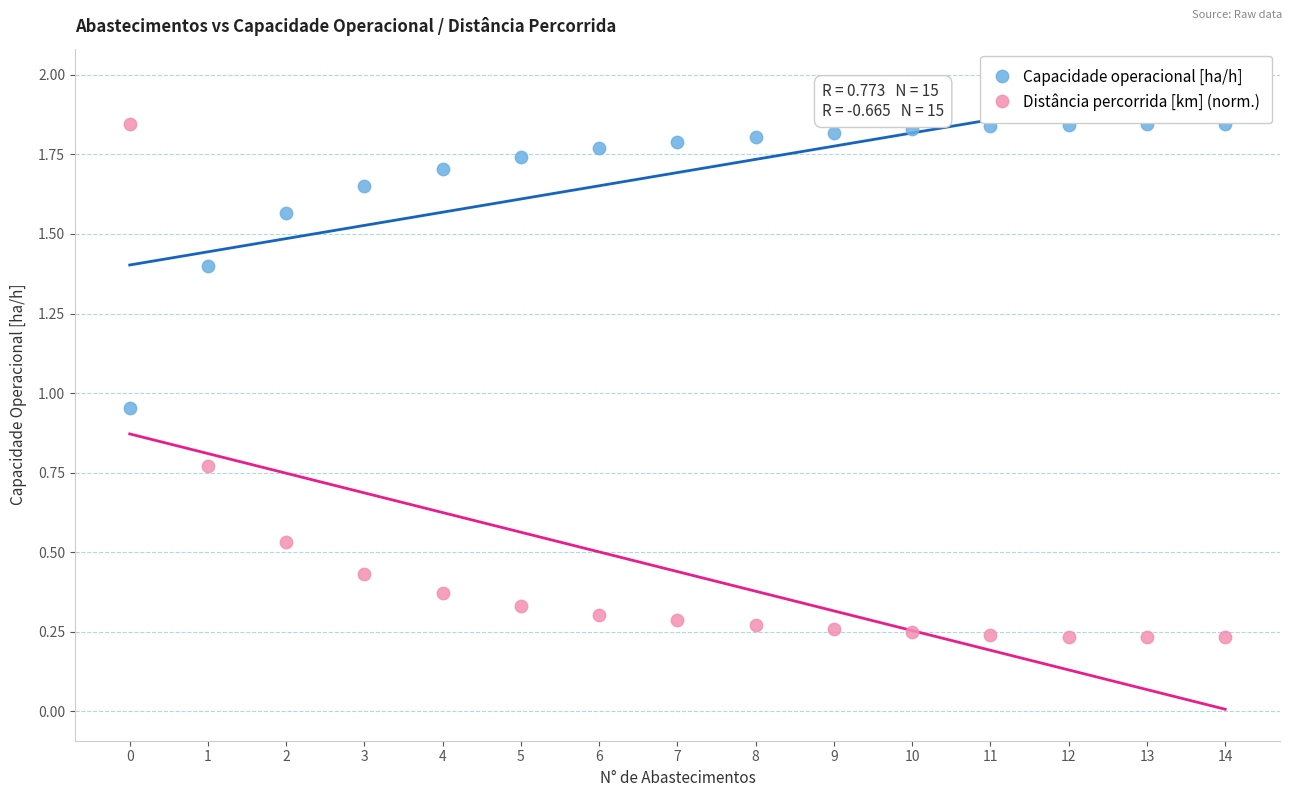

Which series has the largest Y range (max minus min)?

Distância percorrida [km] (norm.)